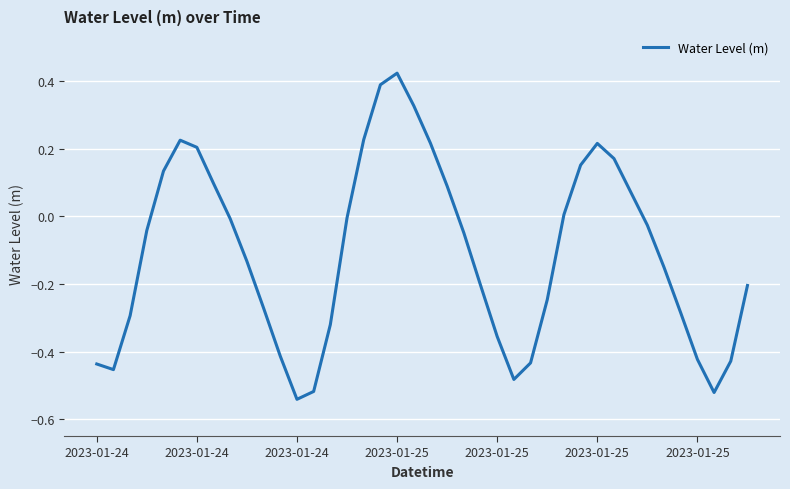

Is this an area chart (filled region under the line)?

No